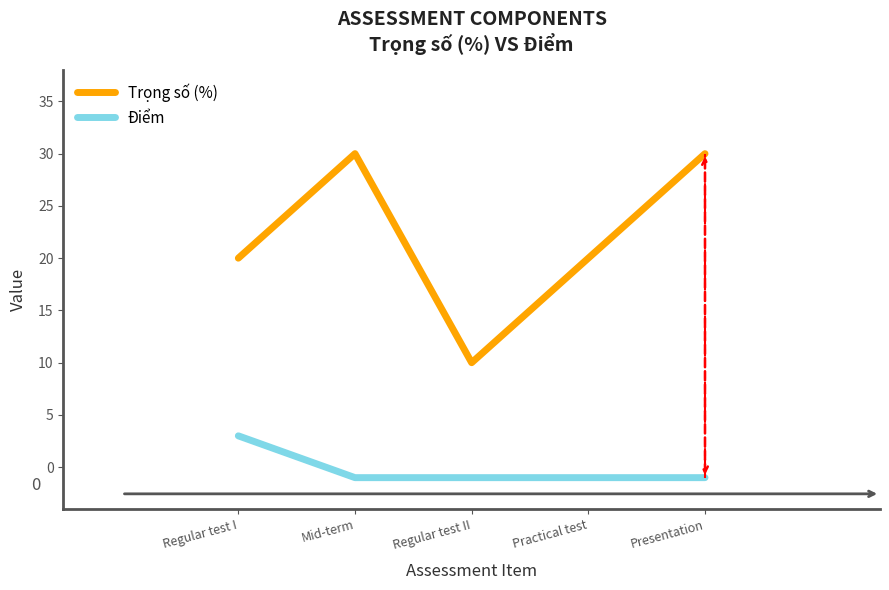

Reading left to right, extract all data points from this chart.

Trọng số (%): 20	30	10	20	30
Điểm: 3	-1	-1	-1	-1